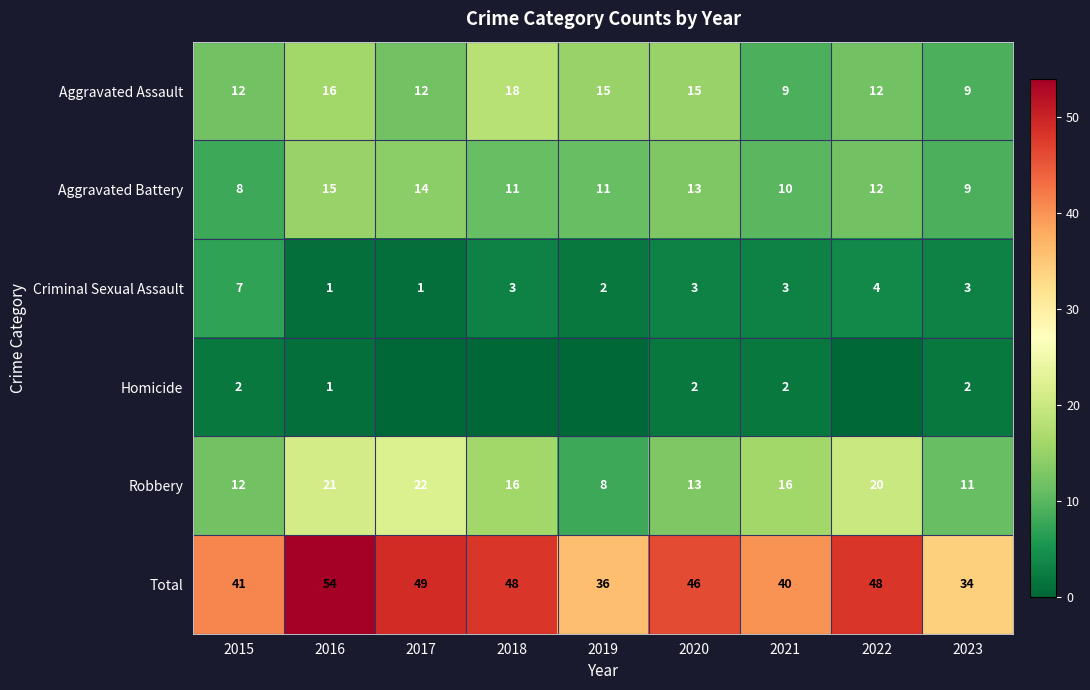

The value of Total at 2021 is 40. True or false?

True